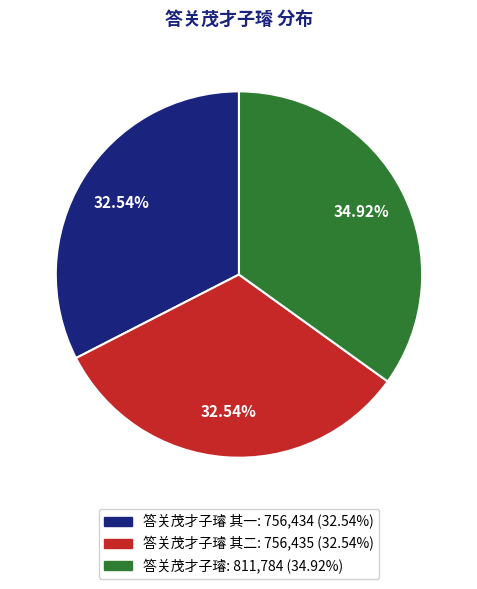

Is there a majority slice in this chart?

No